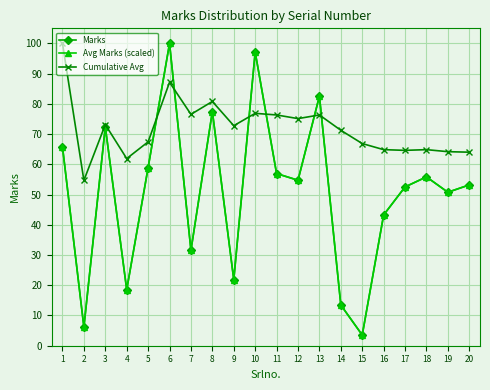

At which label is Cumulative Avg closest to 77?

10